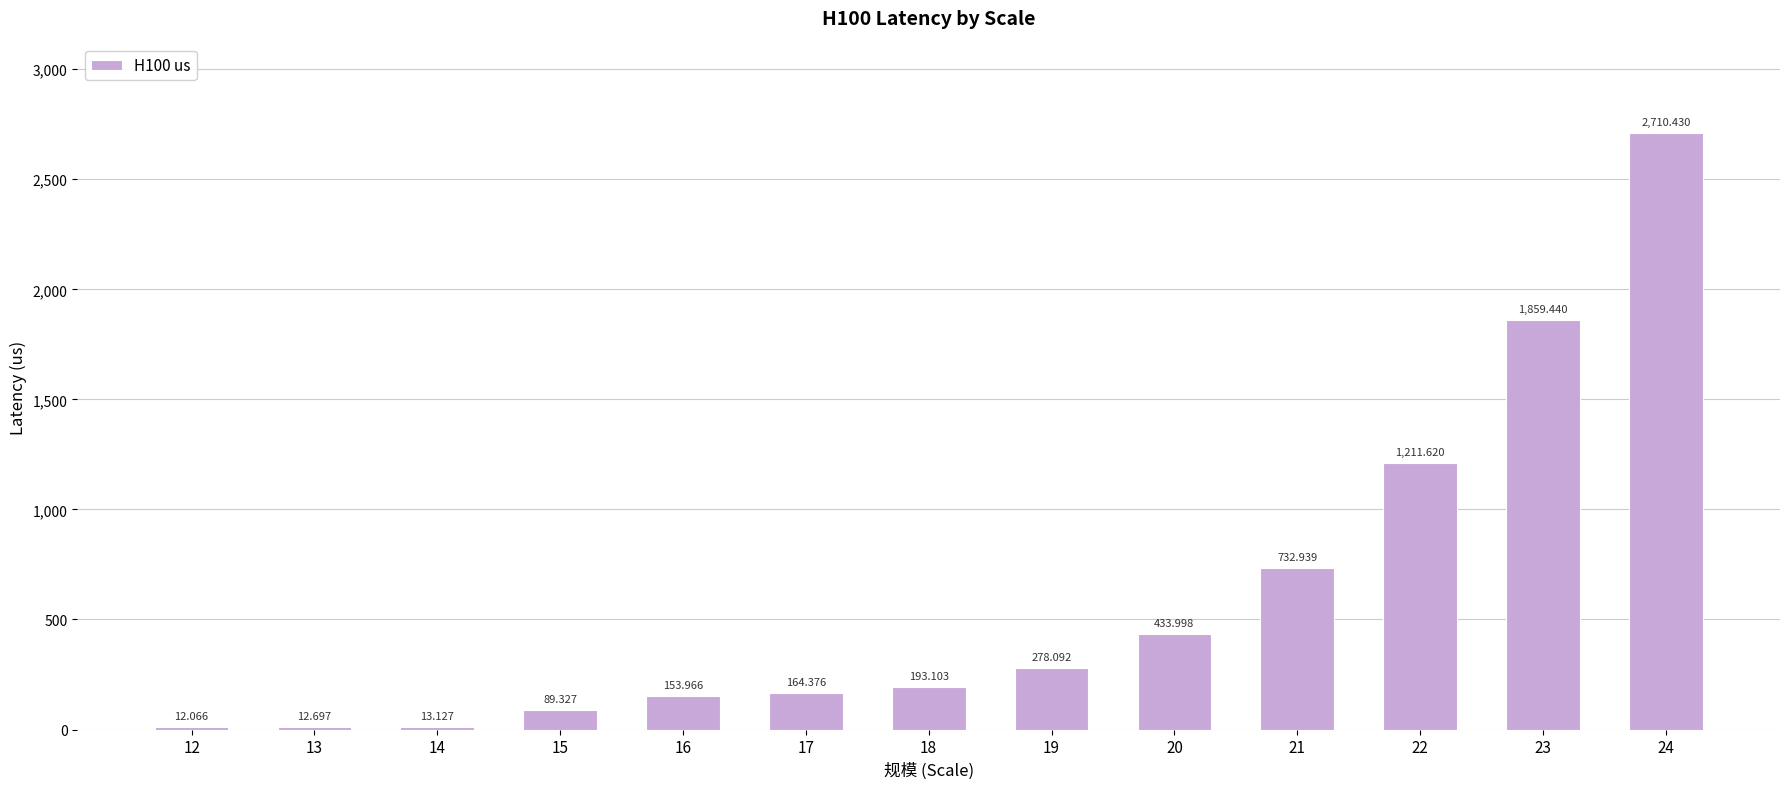

What is the sum of all values?

7865.2